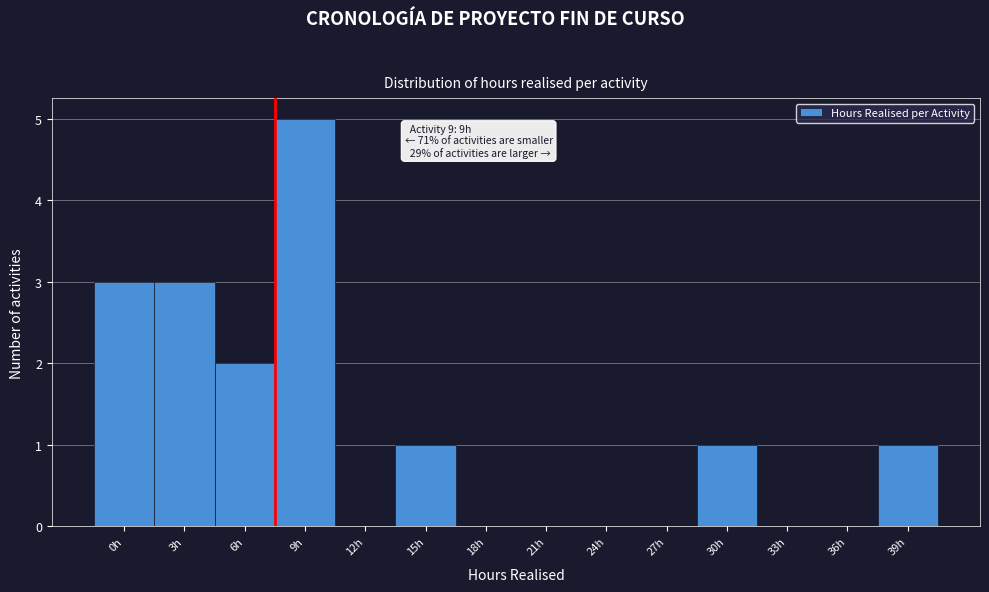

Reading right to left, transcribe all the data shown in this chart.

39h=1	36h=0	33h=0	30h=1	27h=0	24h=0	21h=0	18h=0	15h=1	12h=0	9h=5	6h=2	3h=3	0h=3